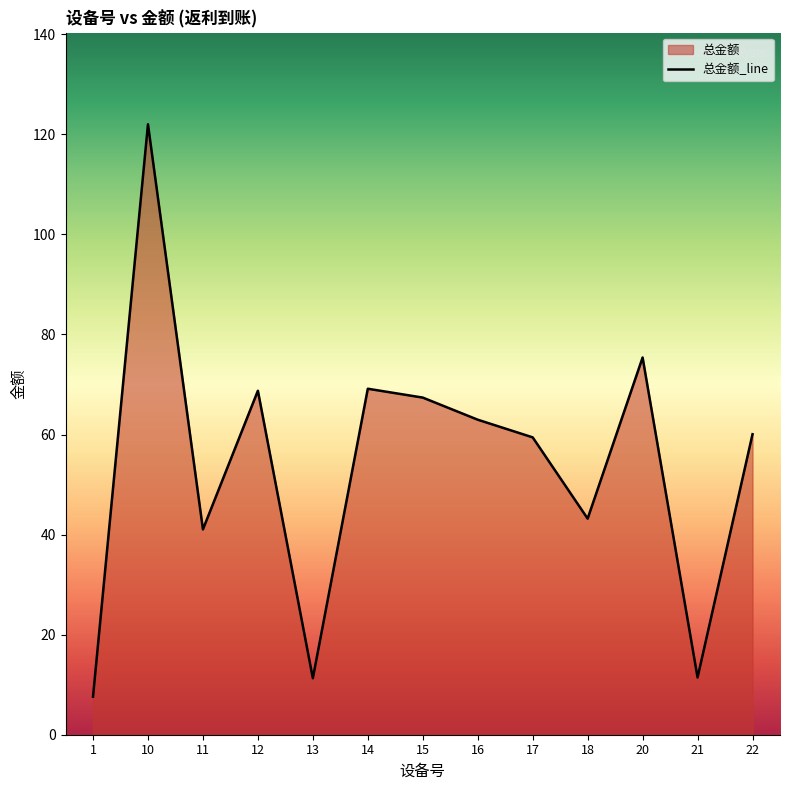

What value does the data have at 13?

11.3